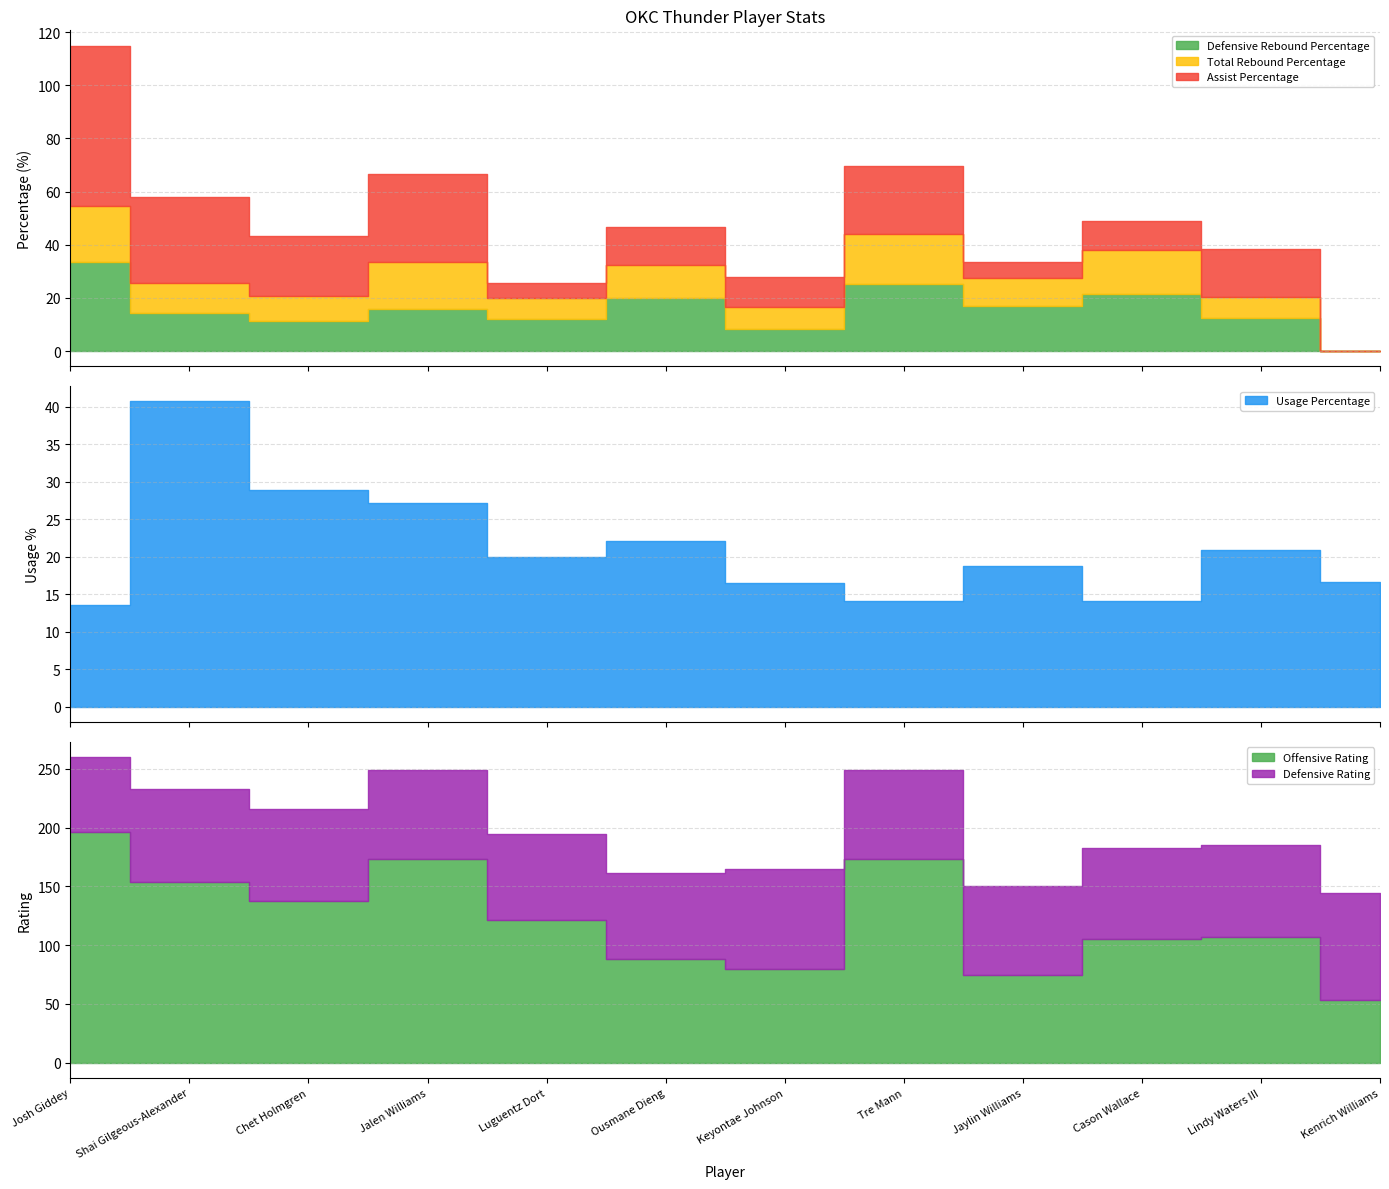

How many intersections are there between Defensive Rebound Percentage and Assist Percentage?

4